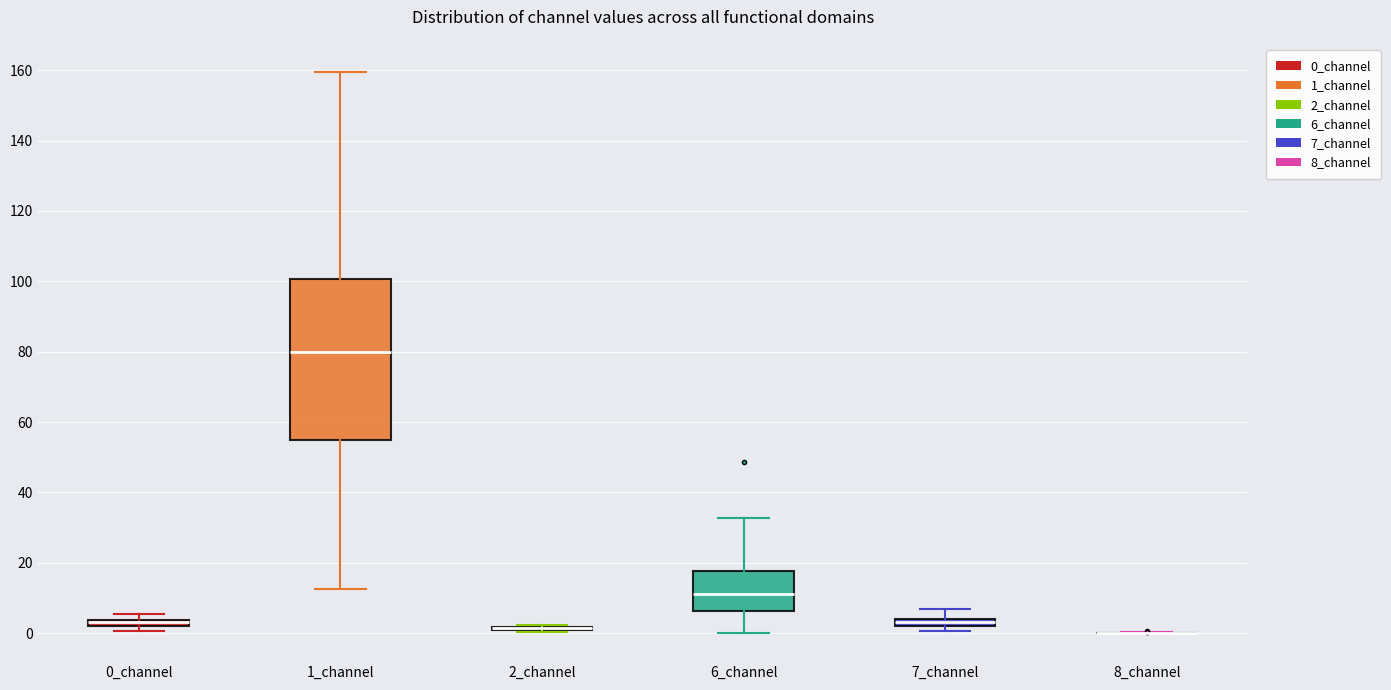

Which box is the tallest, from its lower edge to its upper edge?

1_channel